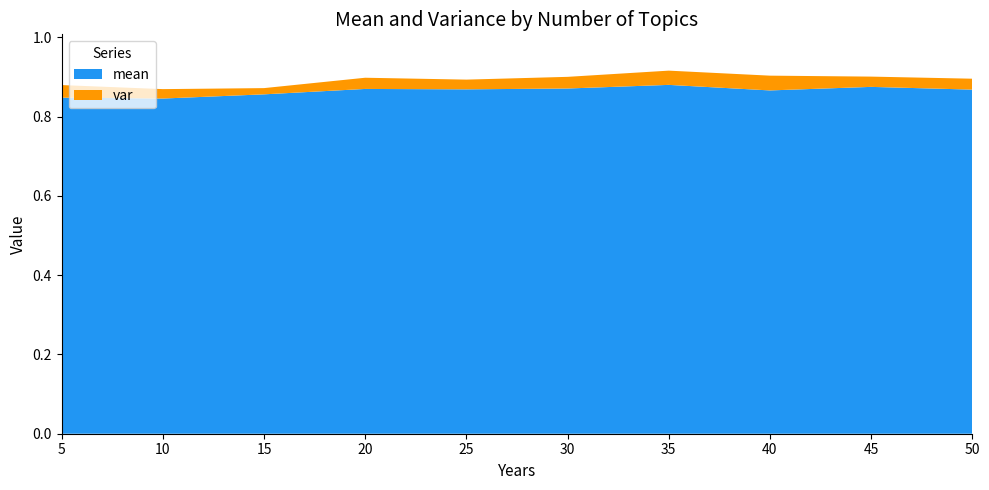

Reading right to left, extract all data points from this chart.

mean: 0.9	0.9	0.9	0.9	0.9	0.9	0.9	0.9	0.8	0.8
var: 0.0	0.0	0.0	0.0	0.0	0.0	0.0	0.0	0.0	0.0